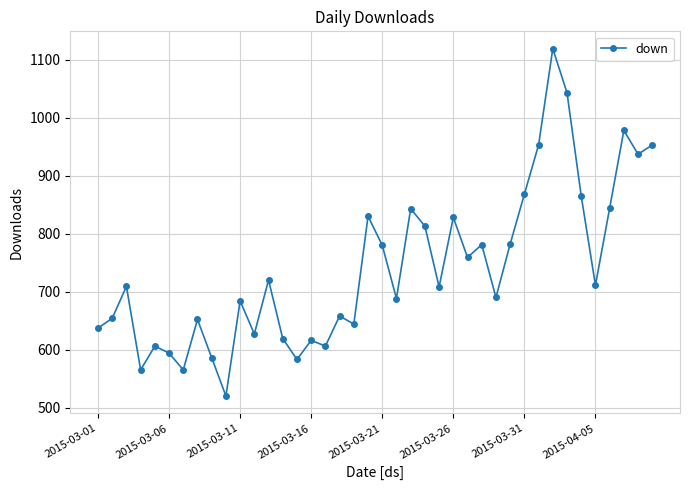

What is the greatest value displayed?

1119